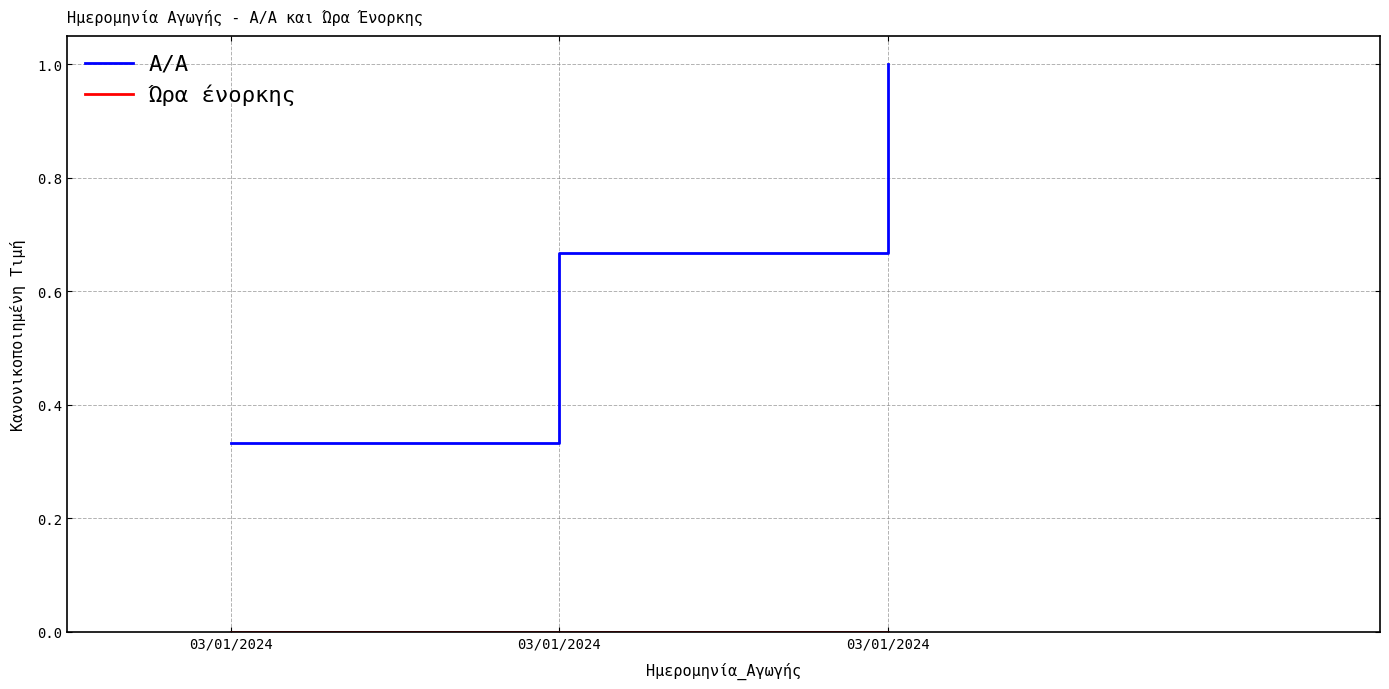

How many distinct data groups are displayed?

2